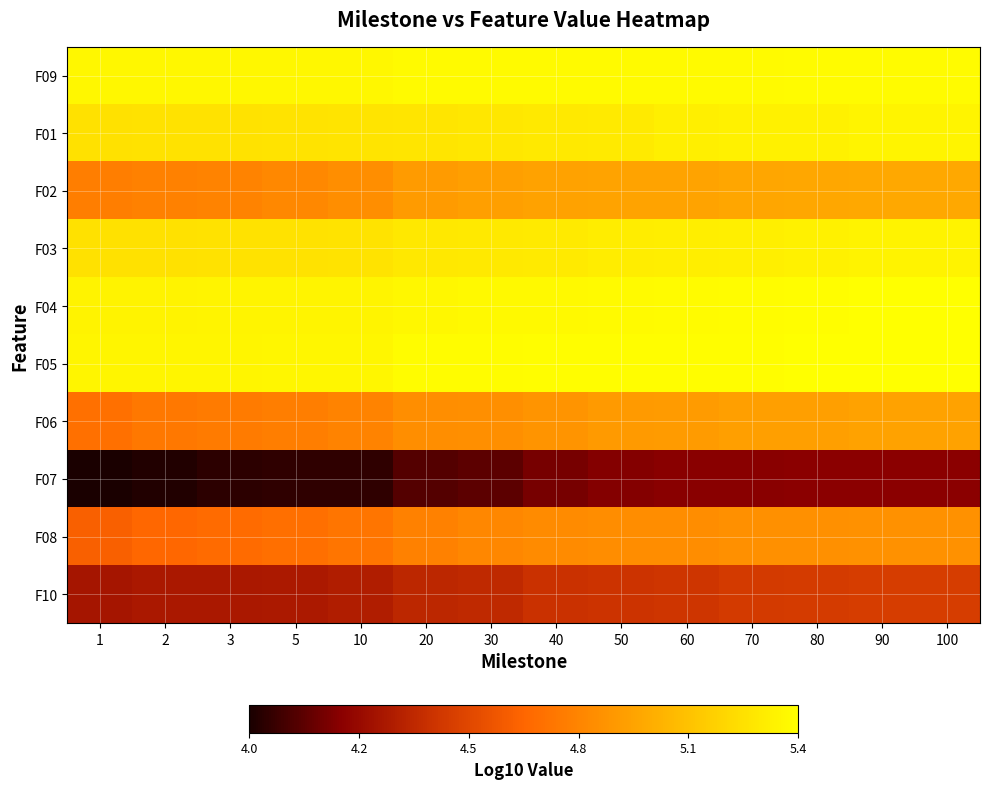

Which label corresponds to the smallest value in the chart?

1